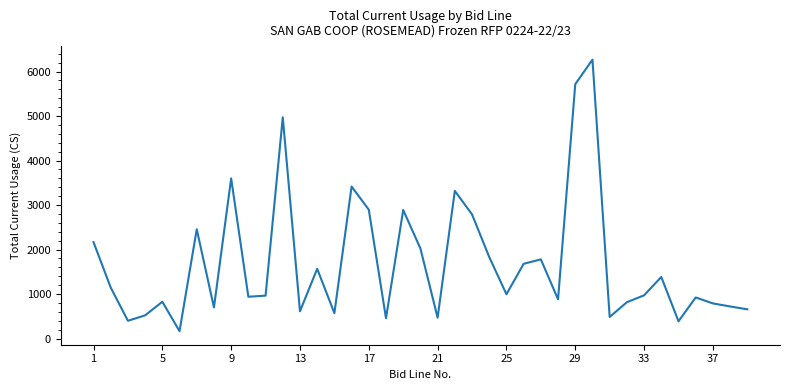

What is the maximum value shown in the chart?

6267